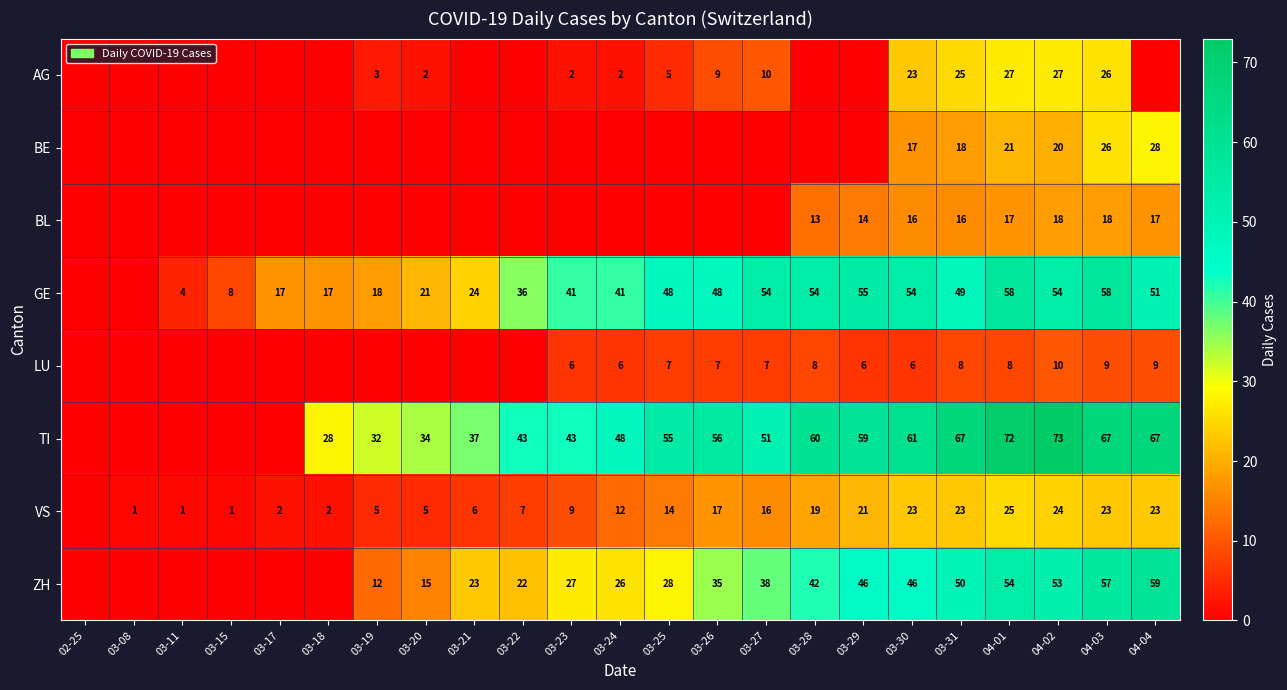

Which series changed the most between 03-31 and 04-03?

GE